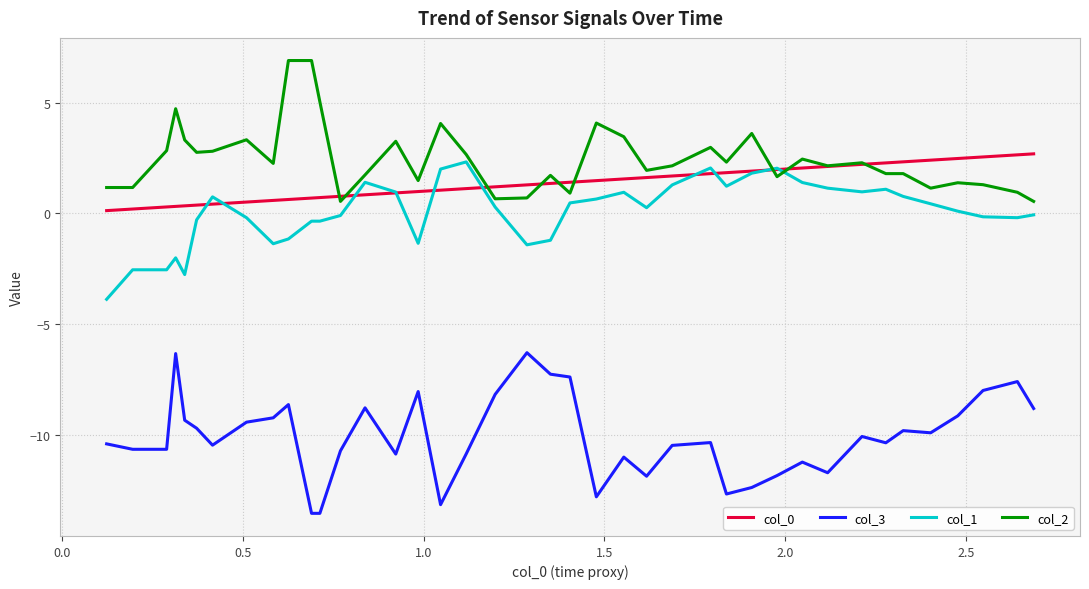

What is the maximum value for col_3?

-6.3